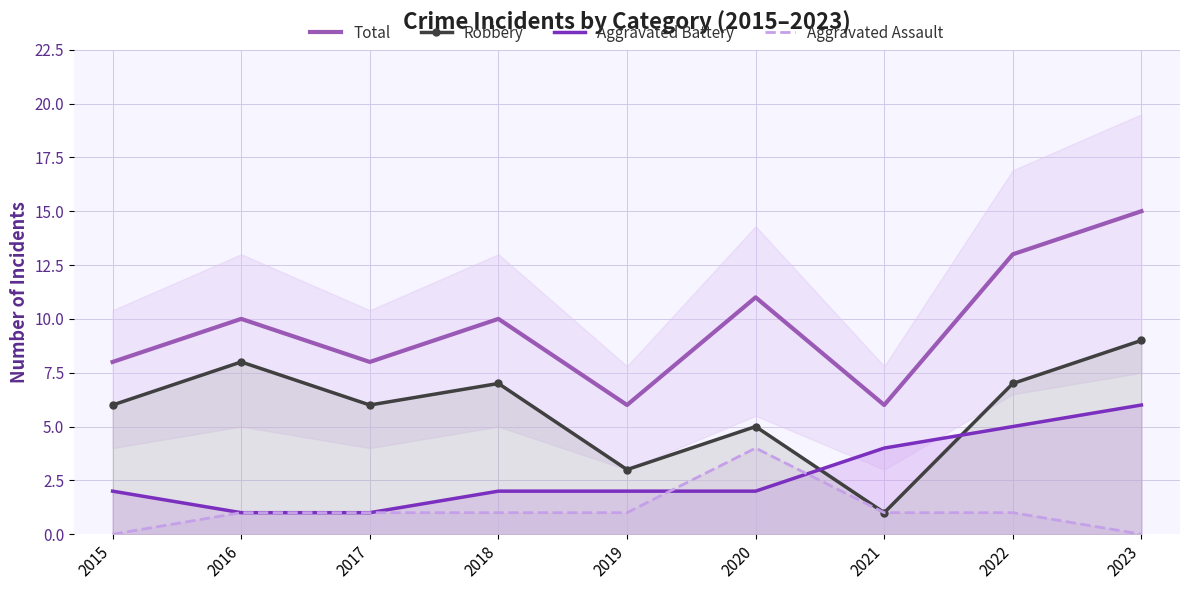

Rank the series by their average value, from highest to lowest.

Total, Robbery, Aggravated Battery, Aggravated Assault